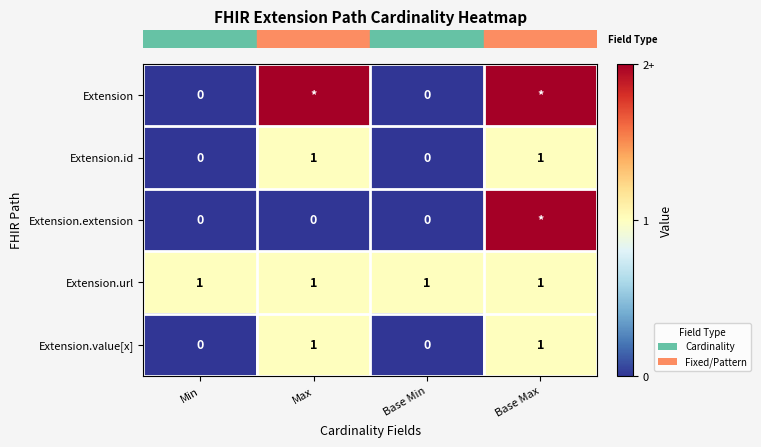

Reading right to left, list all the values displayed in this chart.

row_0: 2	0	2	0
row_1: 1	0	1	0
row_2: 2	0	0	0
row_3: 1	1	1	1
row_4: 1	0	1	0